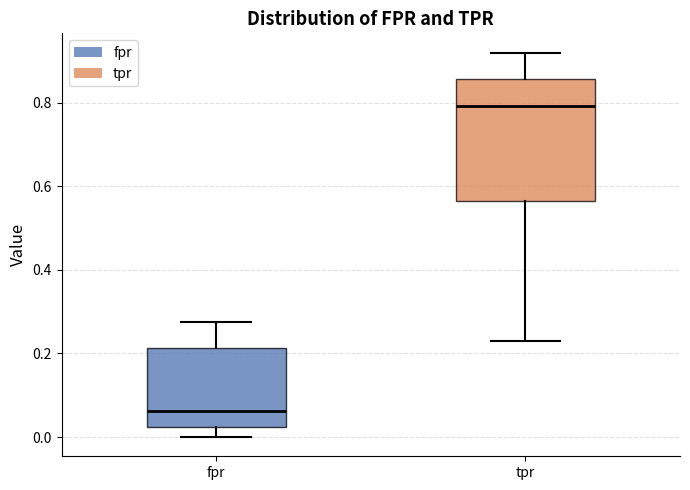

Where does the upper whisker of the box for fpr end on the y-axis? The values are not printed on the chart, so give them approximately, as read against the axis.

0.28